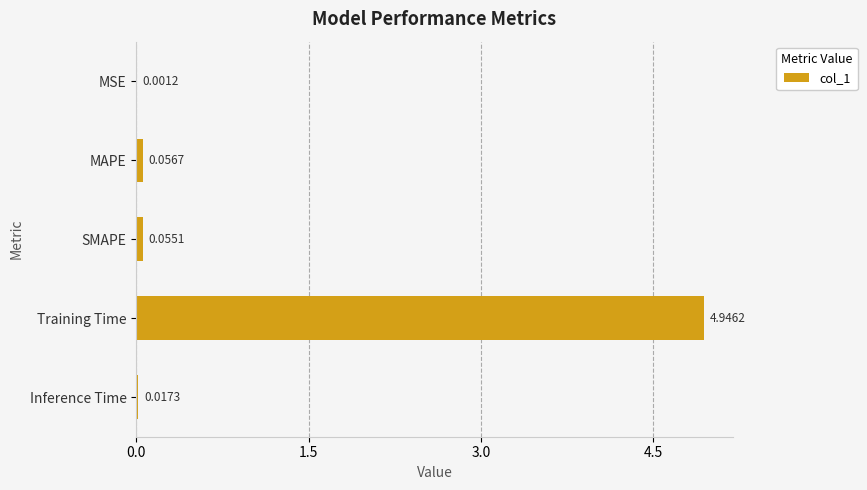

Which label corresponds to the largest value in the chart?

Training Time